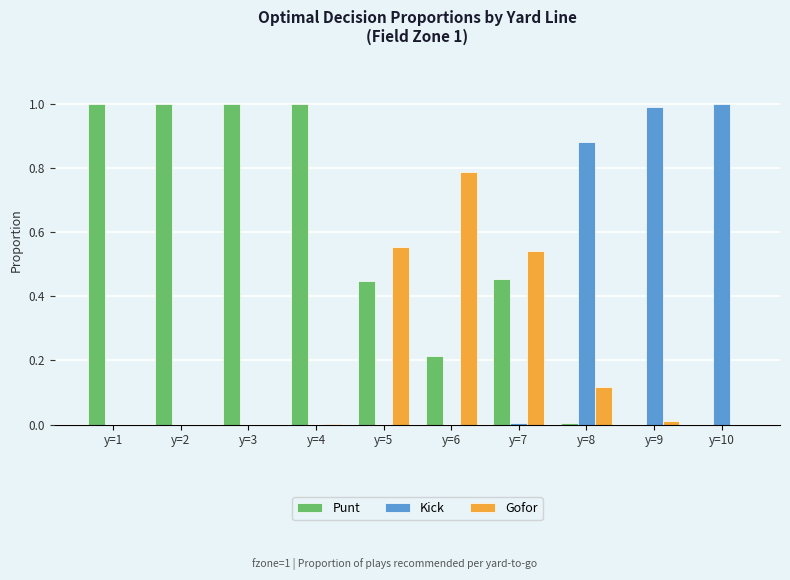

True or false: Gofor has a value of 0.4 at y=10.

False